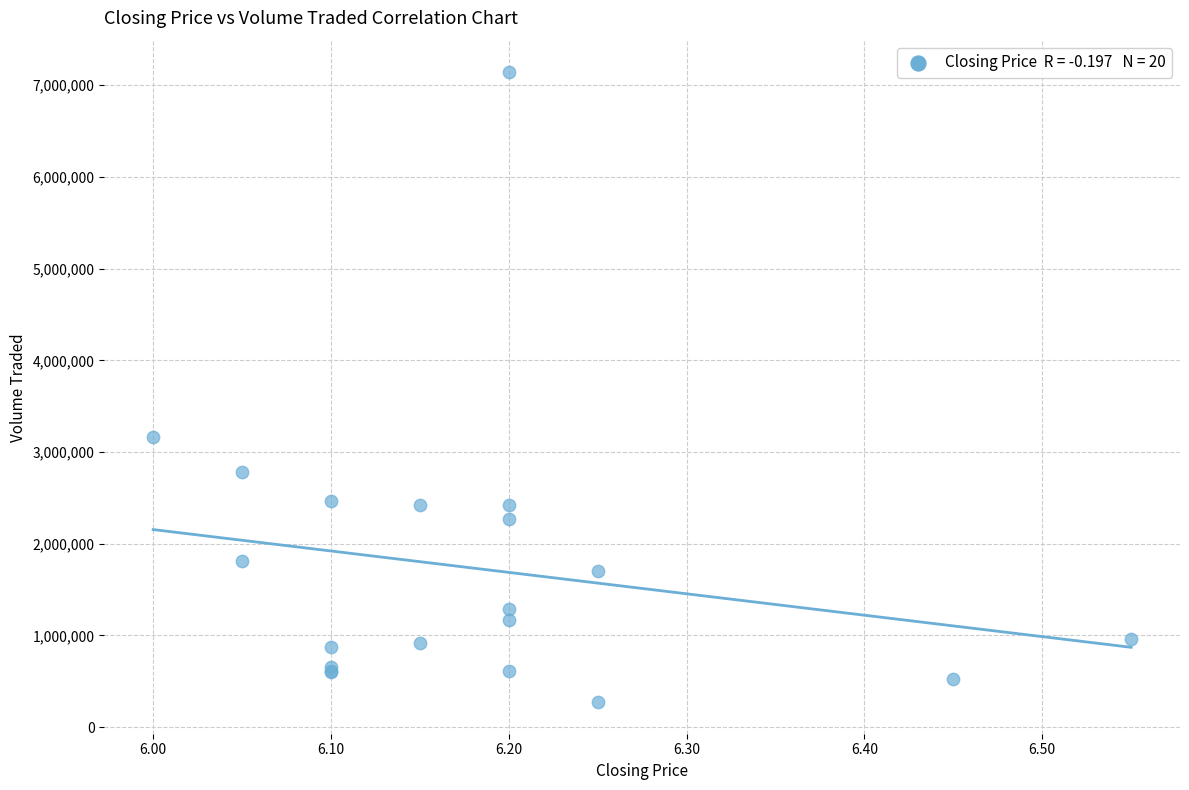

What Y value in the scatter plot is closest to 3706900?

3159000